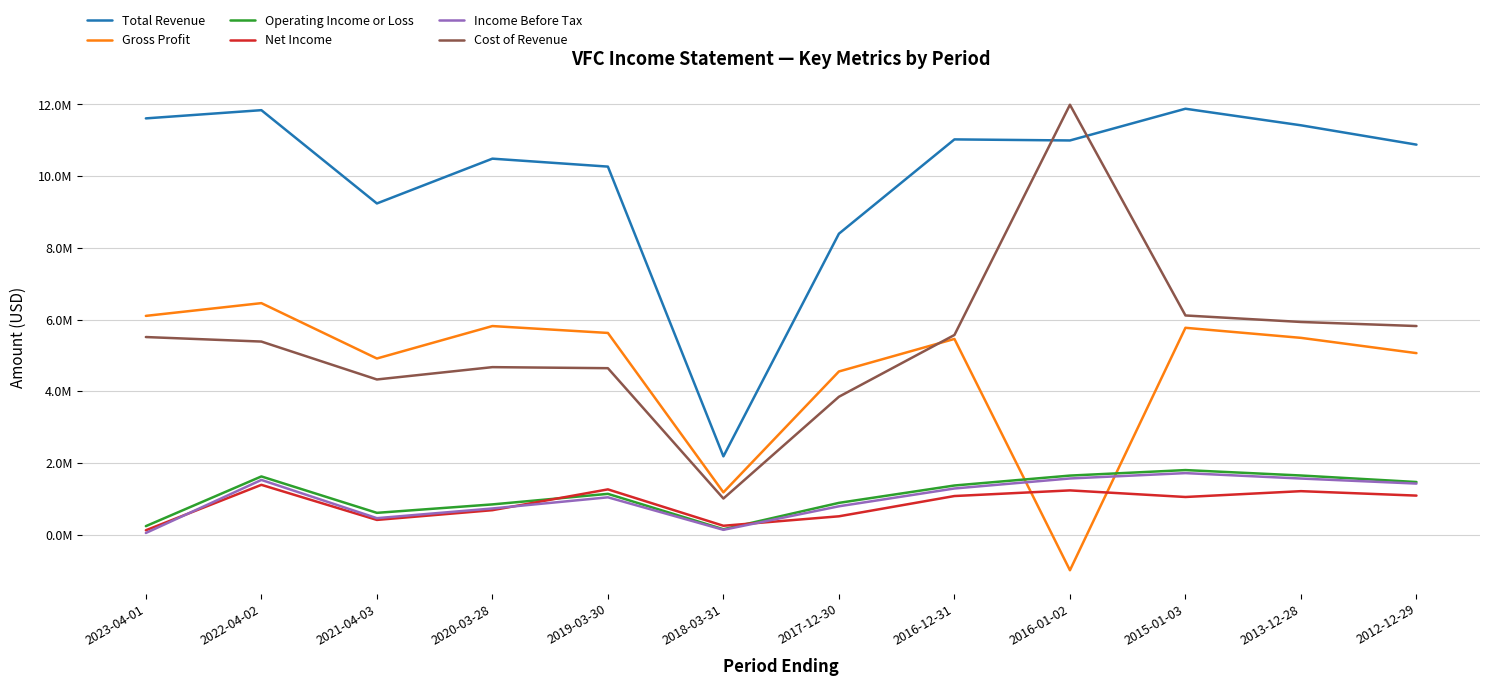

Reading right to left, list all the values displayed in this chart.

Total Revenue: 10879900	11419600	11881700	10996400	11026100	8394700	2181500	10266900	10488600	9238800	11841800	11612500
Gross Profit: 5062000	5488200	5768900	-997000	5457900	4550000	1177000	5625200	5817400	4912000	6457100	6101500
Operating Income or Loss: 1465300	1647100	1798300	1644800	1368300	883400	147600	1135000	840600	605100	1621100	234000
Net Income: 1086000	1210100	1047500	1231600	1074100	508600	244400	1259800	679400	407900	1386900	118600
Income Before Tax: 1421900	1562500	1713600	1564300	1284700	787900	131300	1038300	727200	456500	1523300	43300
Cost of Revenue: 5817900	5931500	6112900	11993400	5568300	3844600	1004500	4641700	4671100	4326900	5384700	5511000